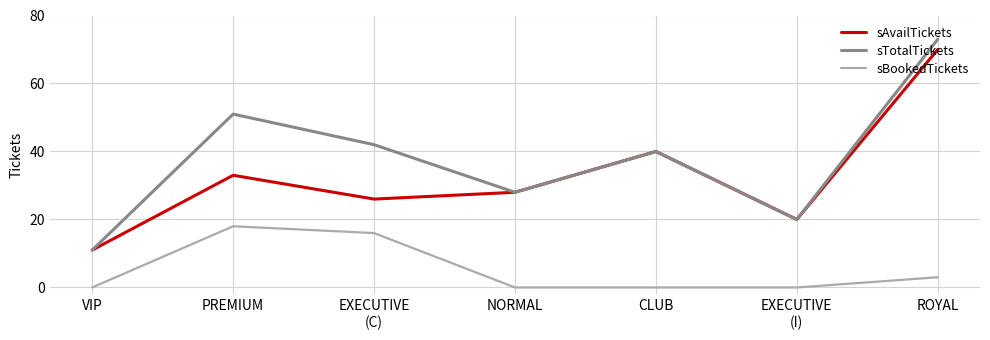

Reading left to right, extract all data points from this chart.

sAvailTickets: 11	33	26	28	40	20	70
sTotalTickets: 11	51	42	28	40	20	73
sBookedTickets: 0	18	16	0	0	0	3